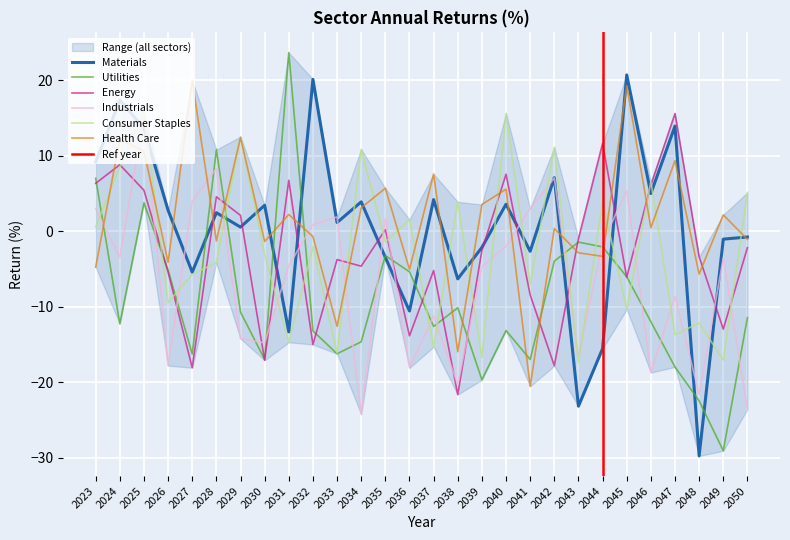

How many values in the Energy series exceed -2?

12